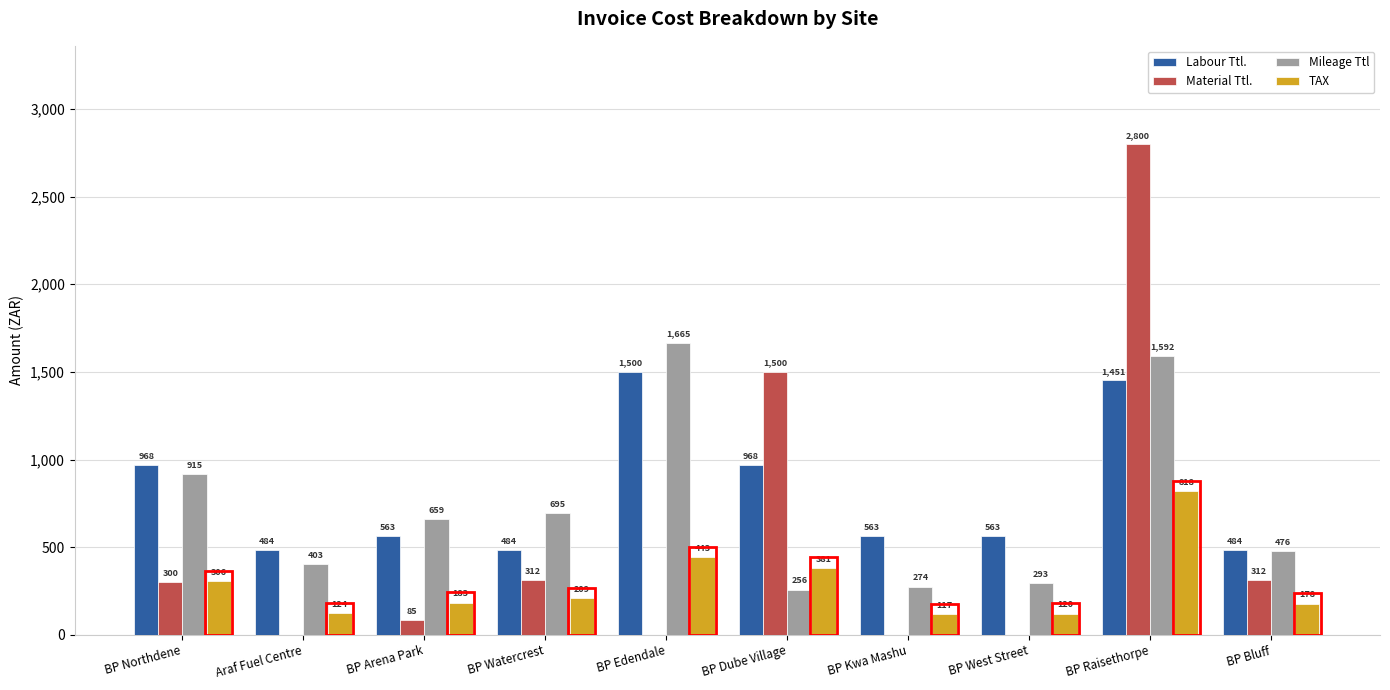

Which series changed the most between BP Edendale and BP West Street?

Mileage Ttl